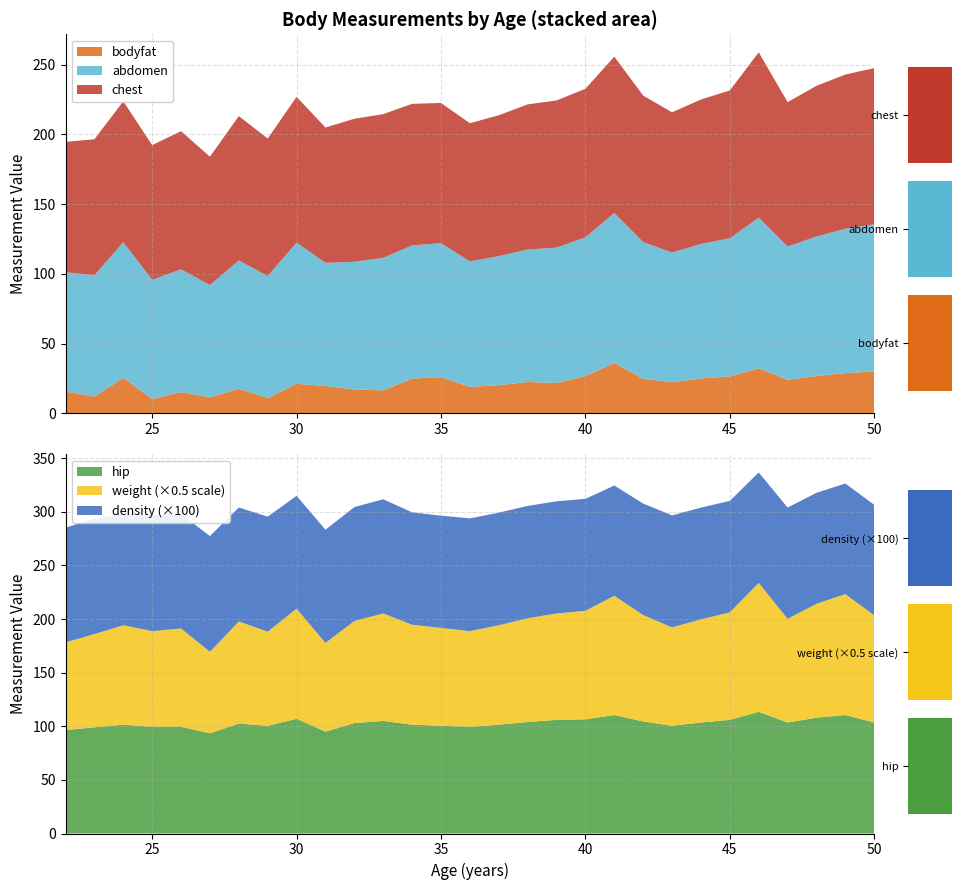

Where is chest nearest to the value 105?

42